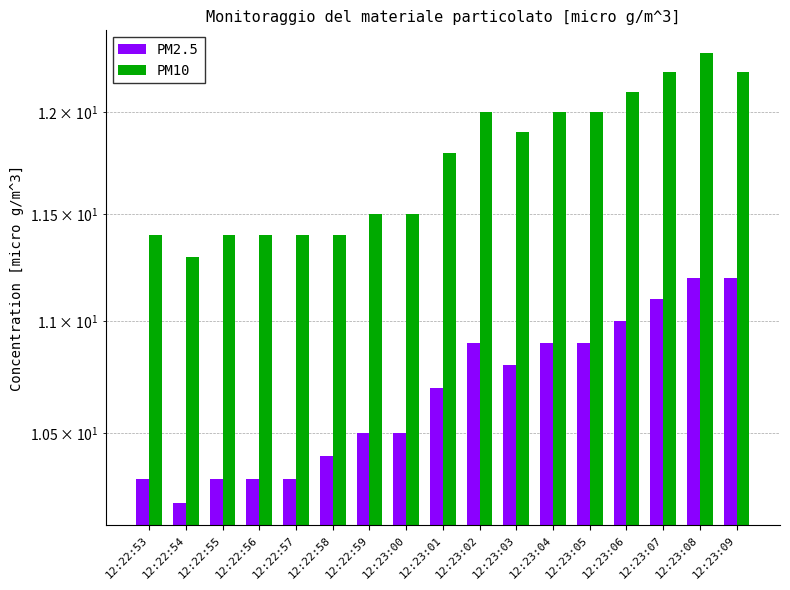

Rank the series at 12:23:09 from lowest to highest value.

PM2.5, PM10